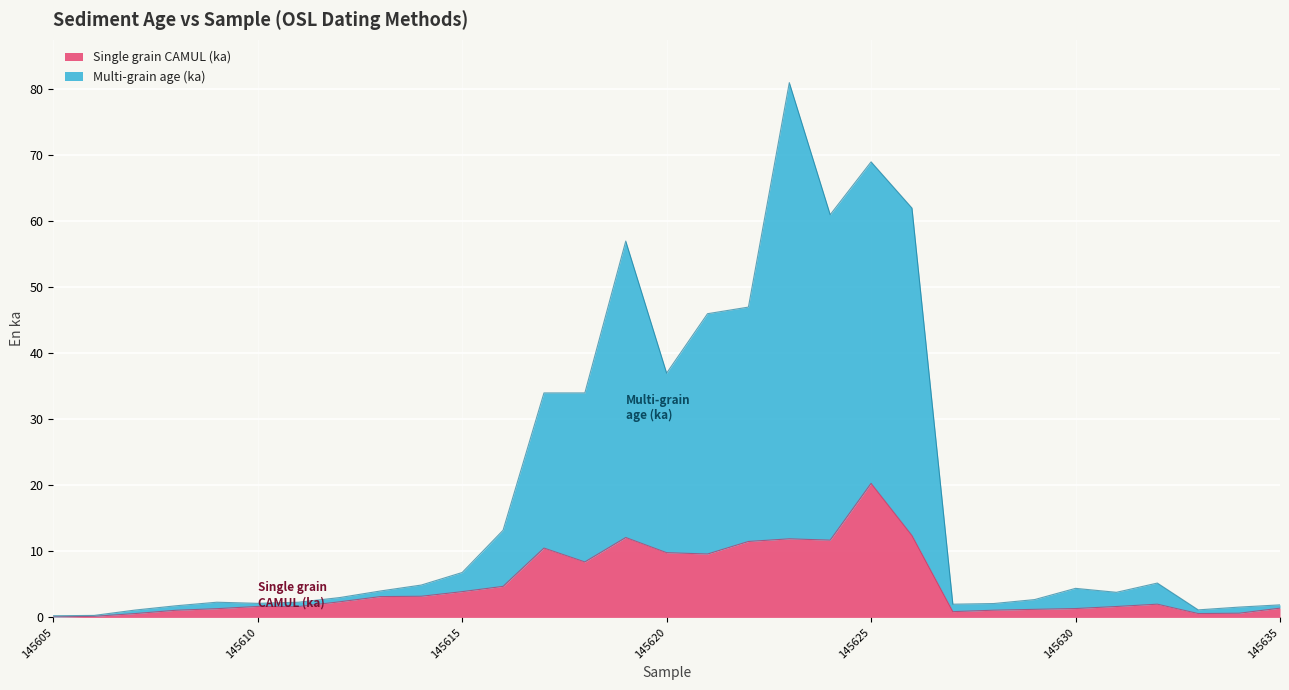

What are all the series names shown in the legend?

Single grain CAMUL (ka), Multi-grain age (ka)